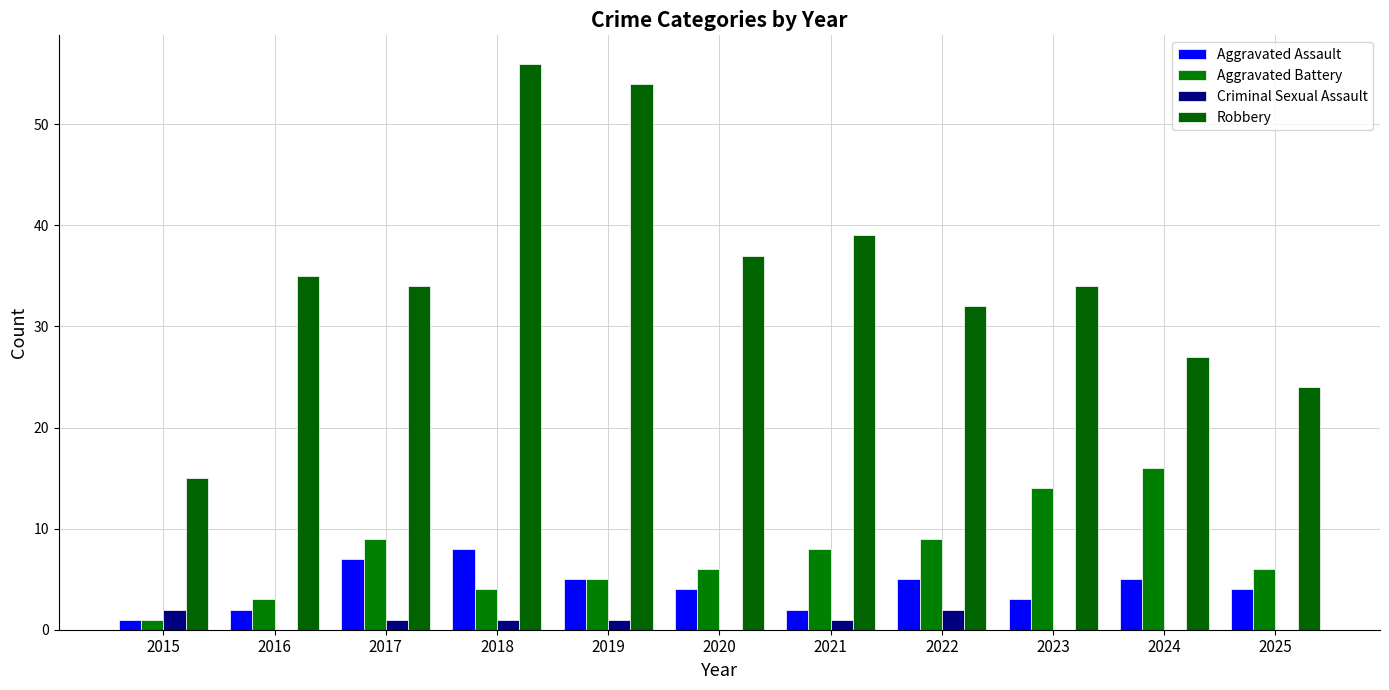

Which has a higher value, 2024 or 2021?

2024